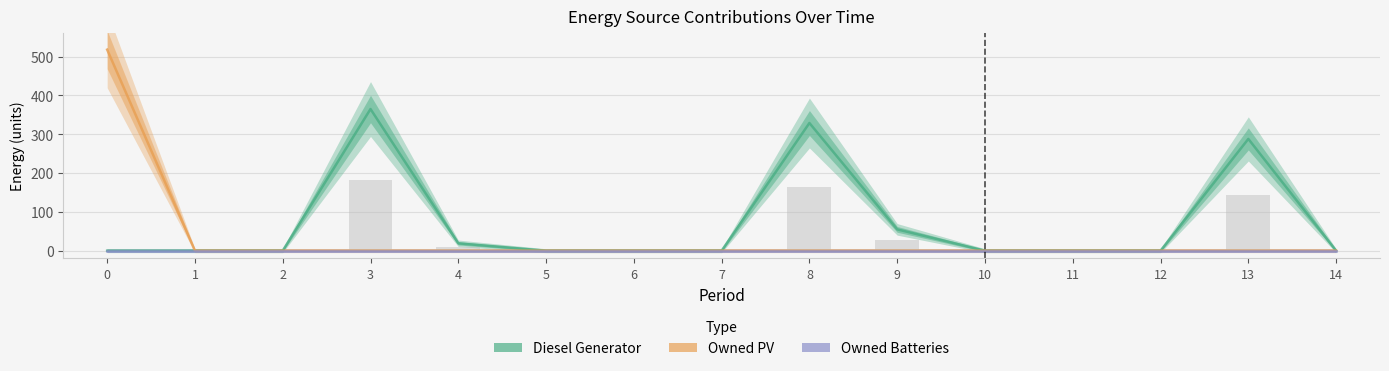

Reading left to right, transcribe all the data shown in this chart.

Diesel Generator: 0=0	1=0	2=0	3=365	4=19	5=0	6=0	7=0	8=329	9=55	10=0	11=0	12=0	13=288	14=0
Owned PV: 0=518	1=0	2=0	3=0	4=0	5=0	6=0	7=0	8=0	9=0	10=0	11=0	12=0	13=0	14=0
Owned Batteries: 0=0	1=0	2=0	3=0	4=0	5=0	6=0	7=0	8=0	9=0	10=0	11=0	12=0	13=0	14=0